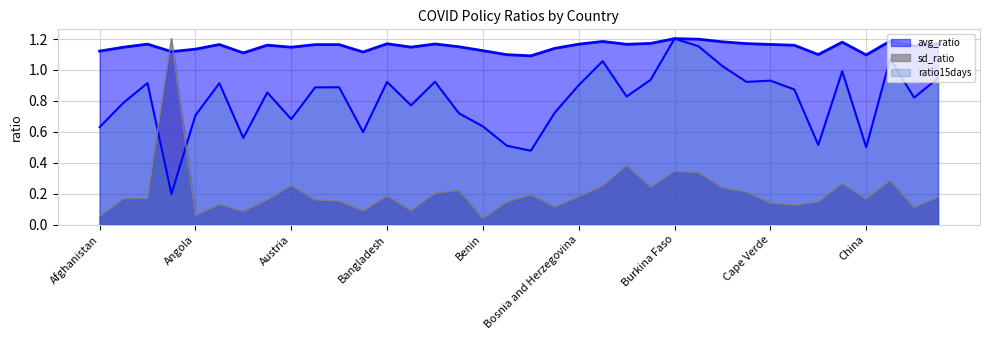

Which series changed the most between Andorra and Brunei?

sd_ratio